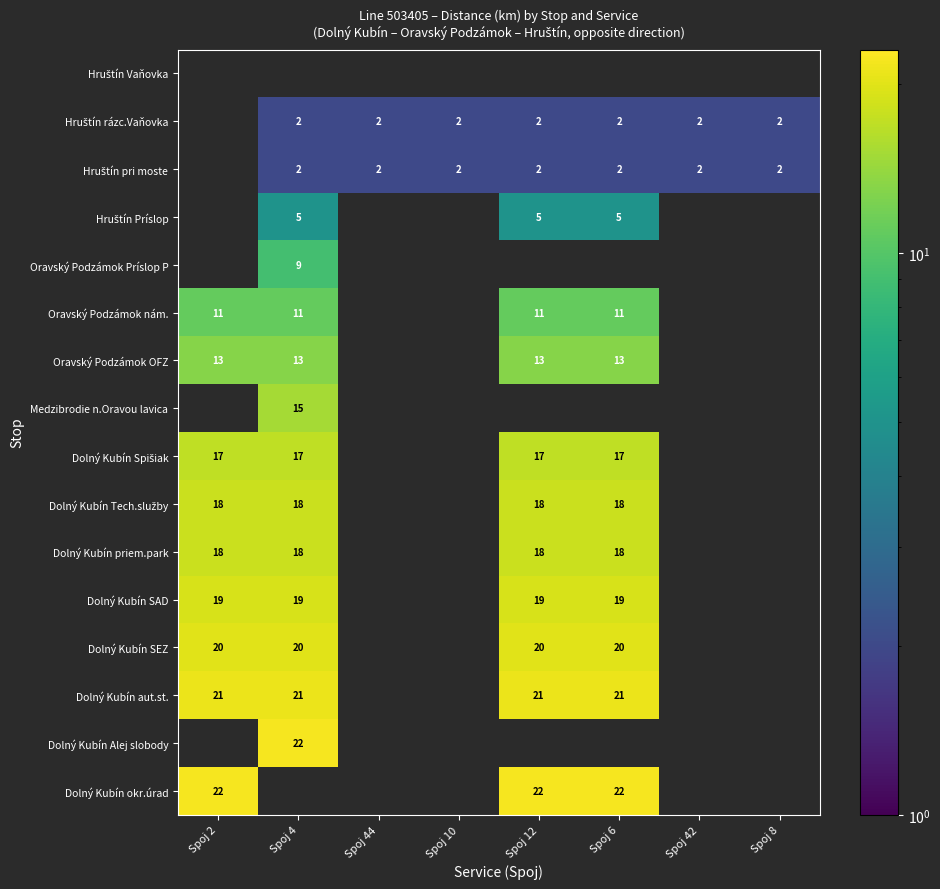

Is it true that Dolný Kubín SAD equals 13 at Spoj 6?

False